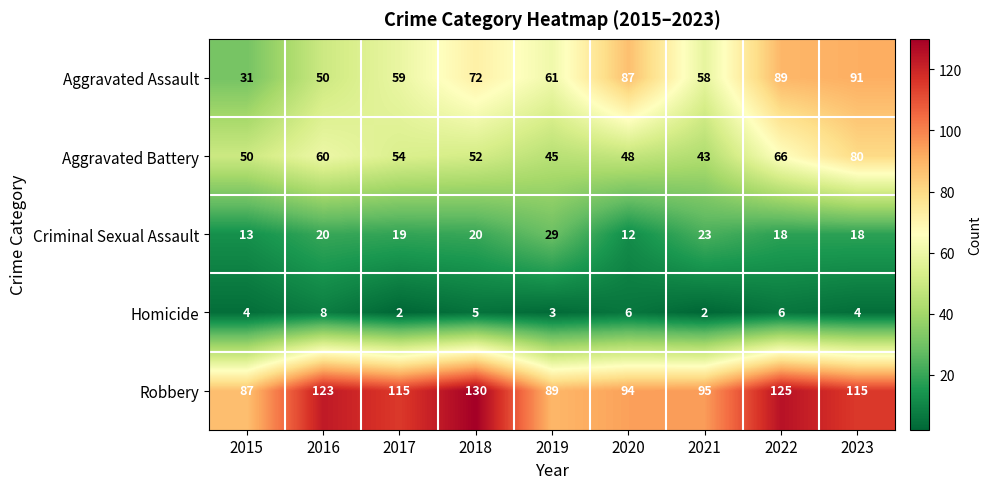

What is the minimum value for Aggravated Assault?

31